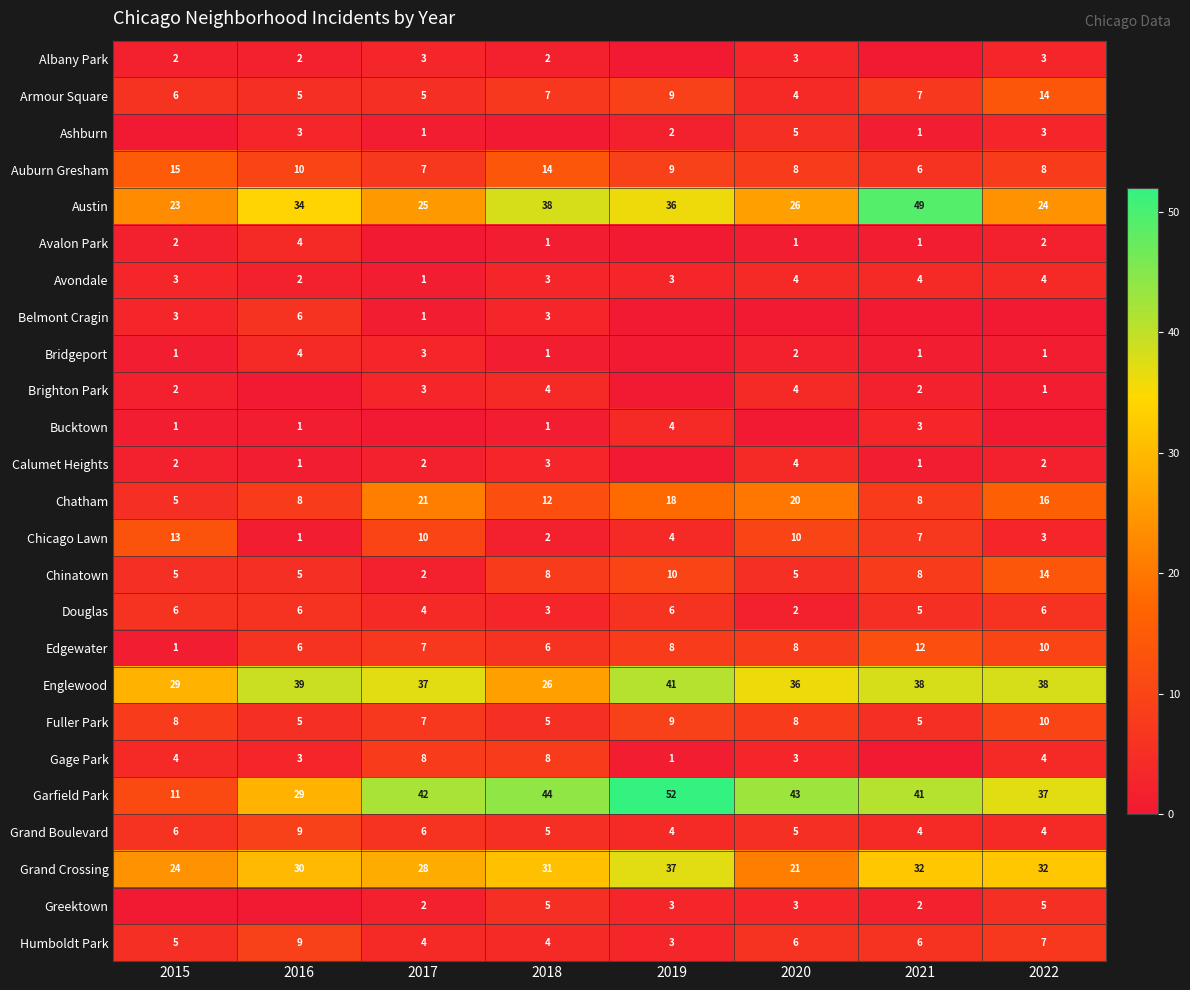

What is the highest value of the Auburn Gresham series?

15